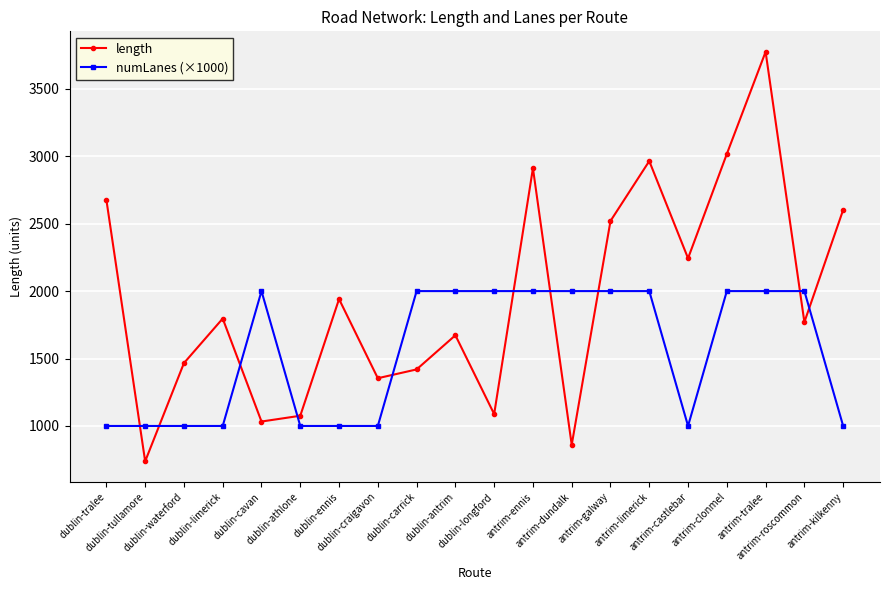

List the series in order of their overall mean, lowest first.

numLanes (×1000), length